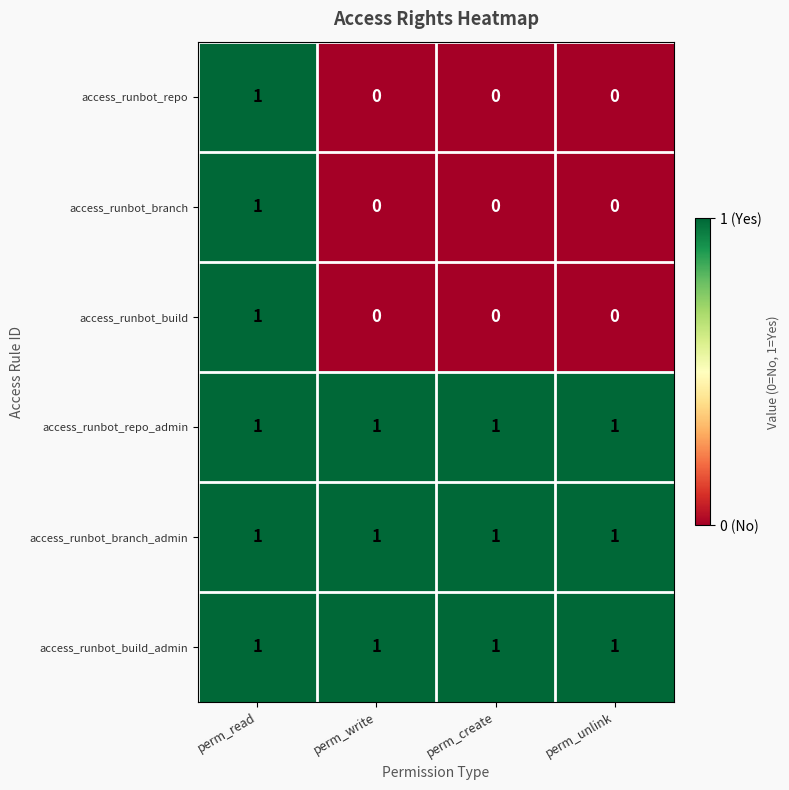

The access_runbot_build_admin series shows 1 at perm_create. True or false?

True